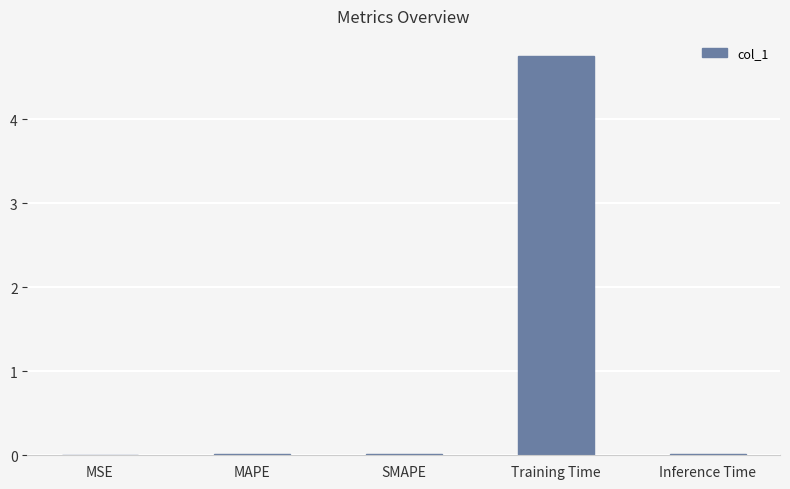

What is the maximum value shown in the chart?

4.8